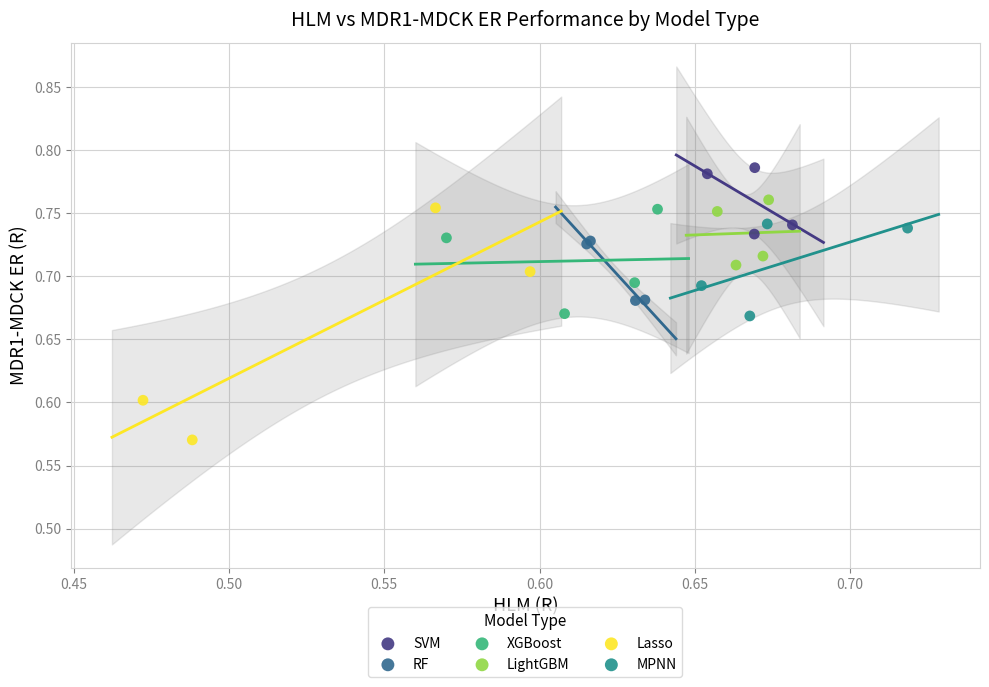

Which series contains the lowest Y value?

Lasso